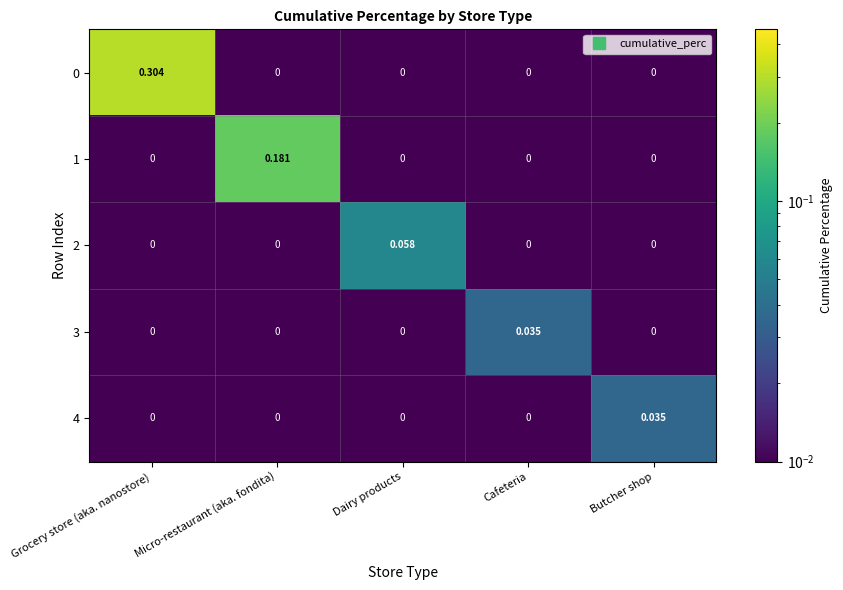

At which category is the sum across all series the highest?

Grocery store (aka. nanostore)